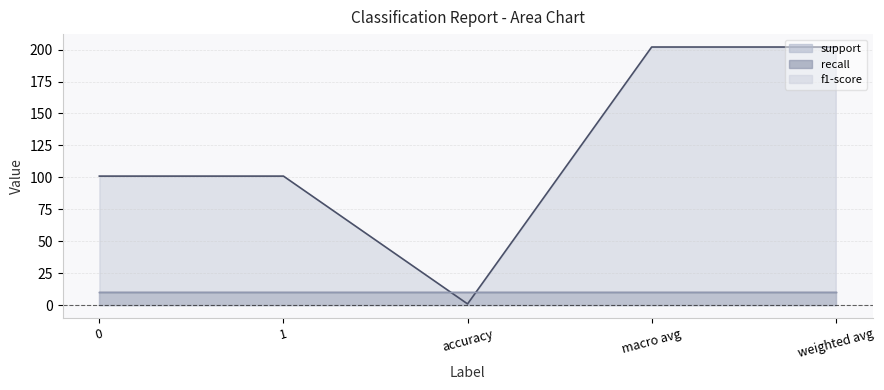

Which series has the widest spread of values?

support